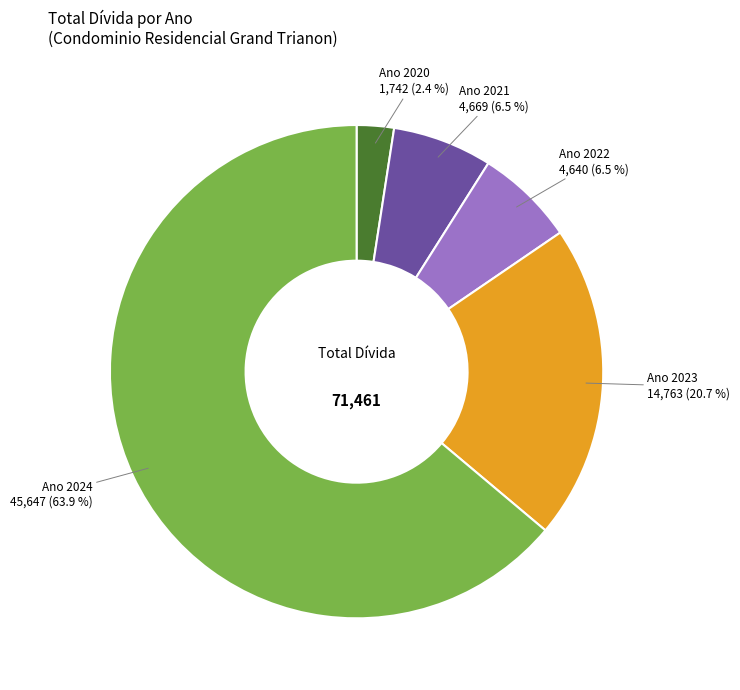

Is there any slice that represents more than half of the pie?

Yes